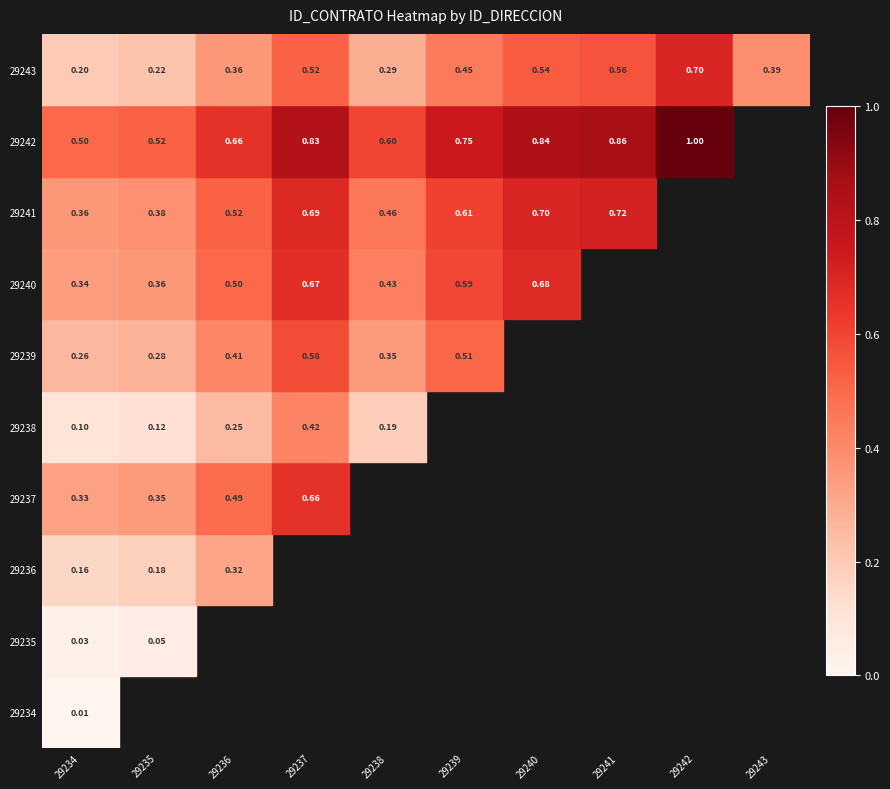

True or false: 29242 has a value of 0.8 at 29234.

False